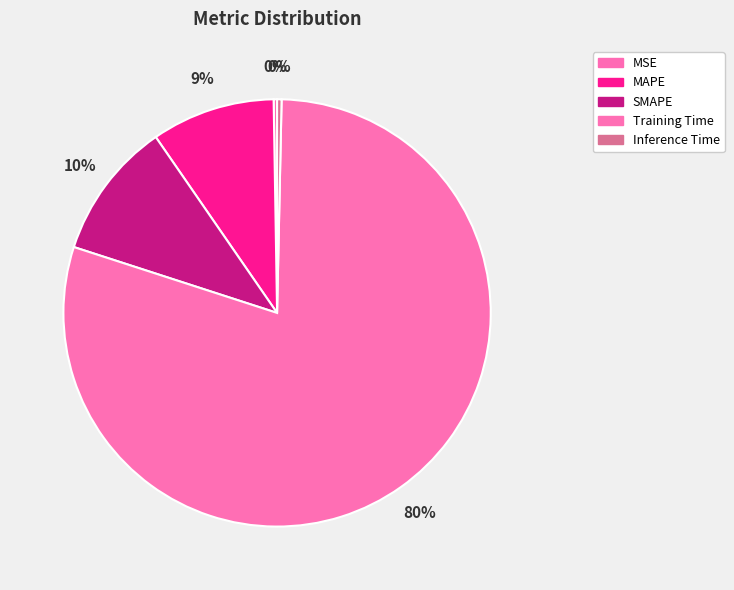

Does any single category account for the majority?

Yes